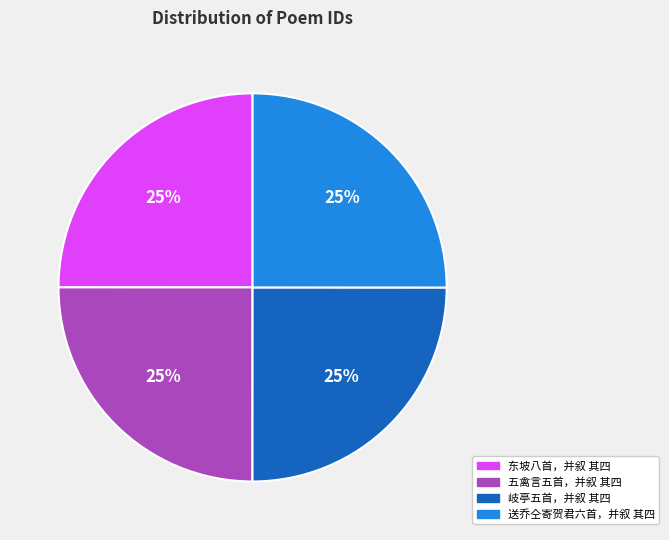

How many slices are in this pie chart?

4